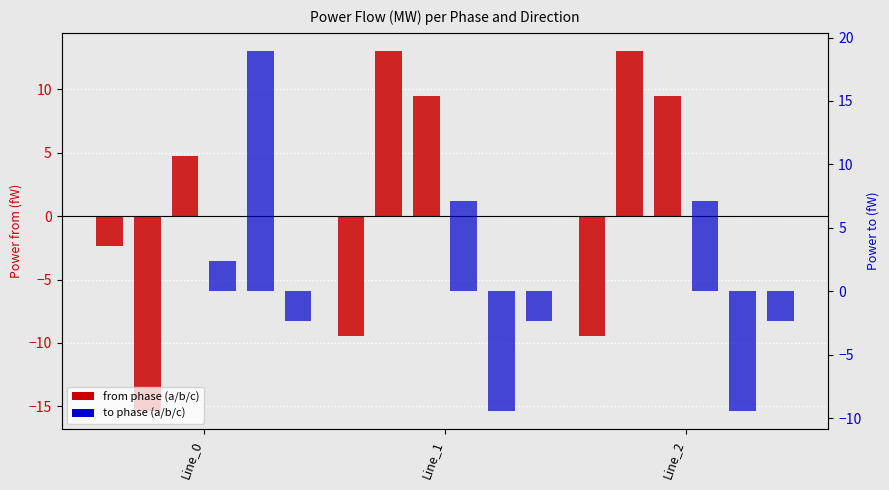

Which series changed the most between Line_1 and Line_2?

pf_p_a_from_mw